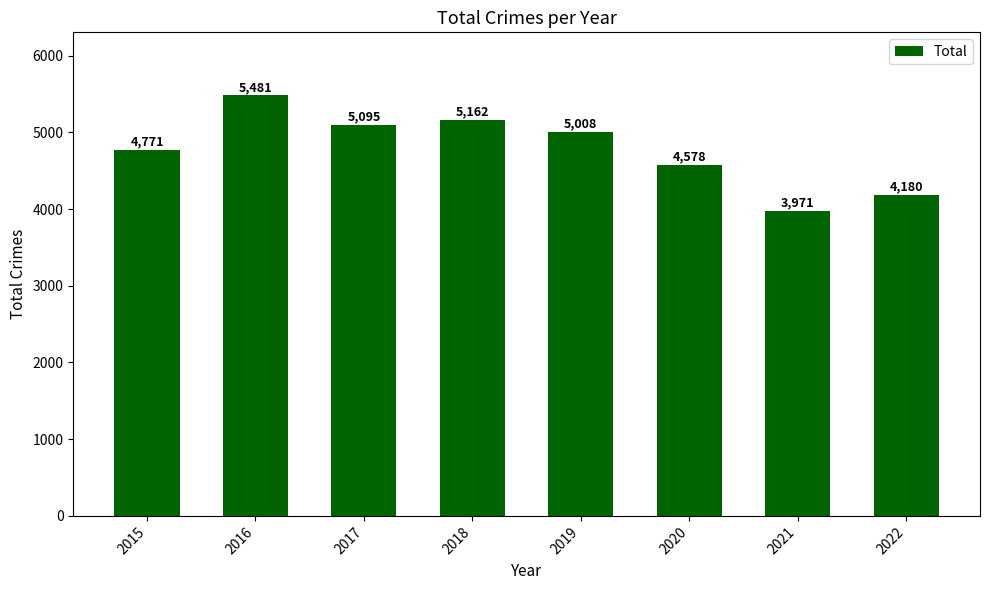

List the labels in order of value, largest first.

2016, 2018, 2017, 2019, 2015, 2020, 2022, 2021